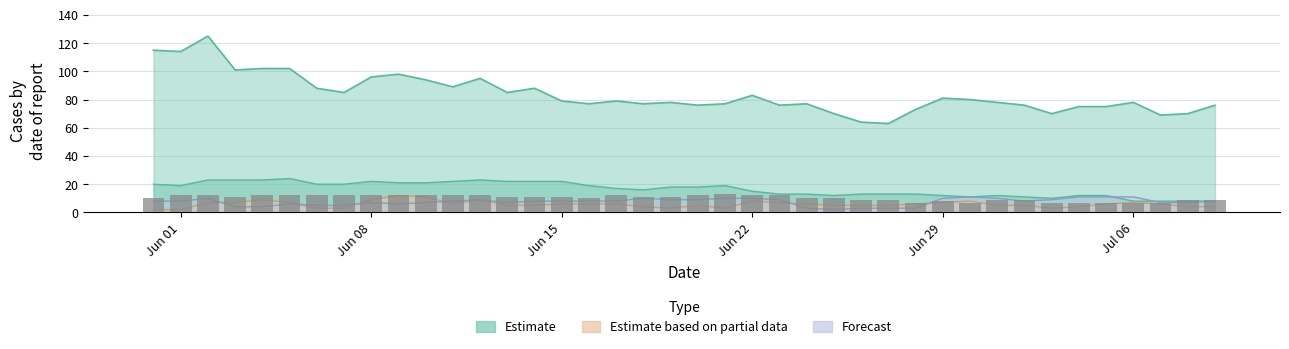

How many data points are less than 11?

18